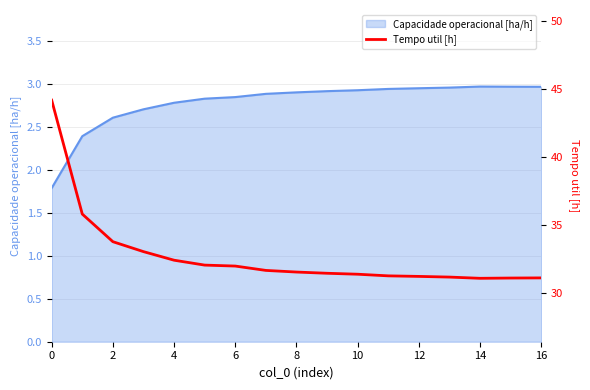

How many data points in Capacidade operacional [ha/h] are above 2?

16